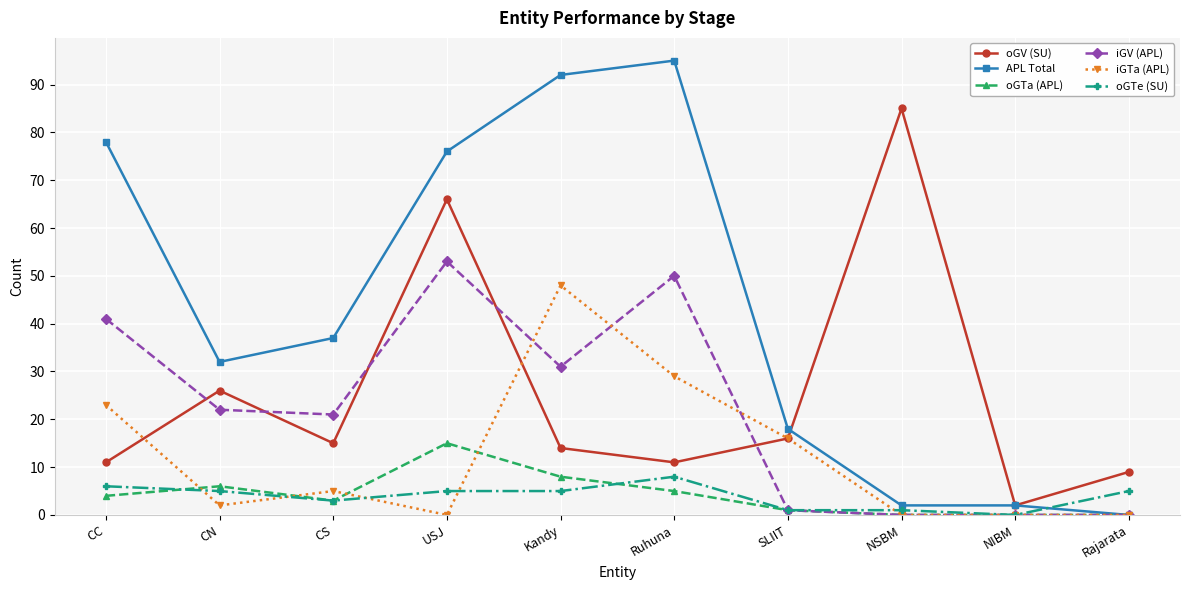

True or false: iGTa (APL) and oGTe (SU) intersect in this chart.

True